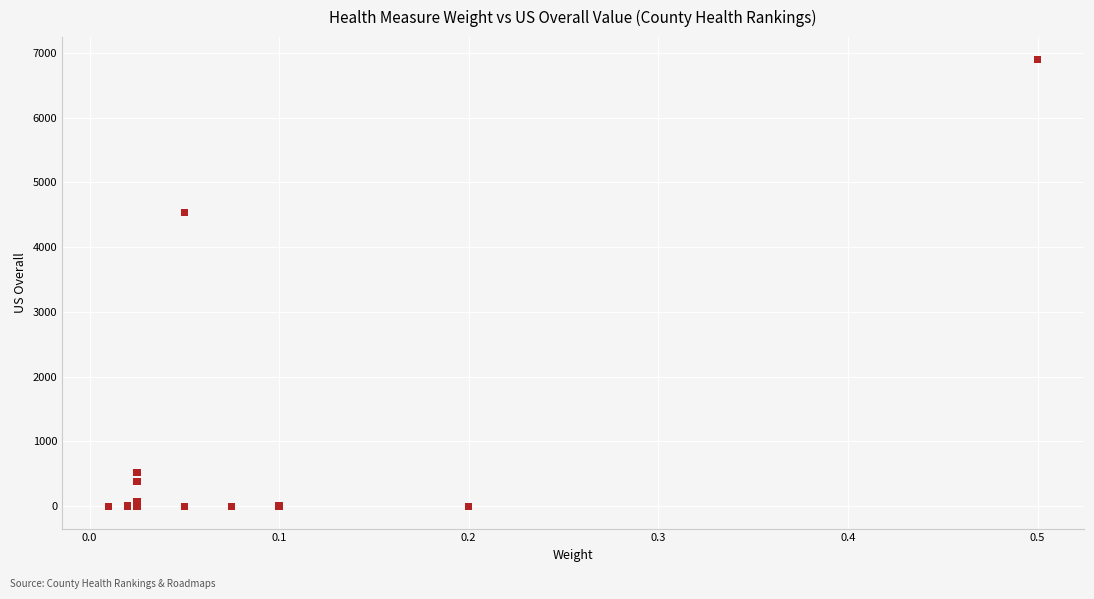

What Y value in the scatter plot is closest to 3450?

4535.0